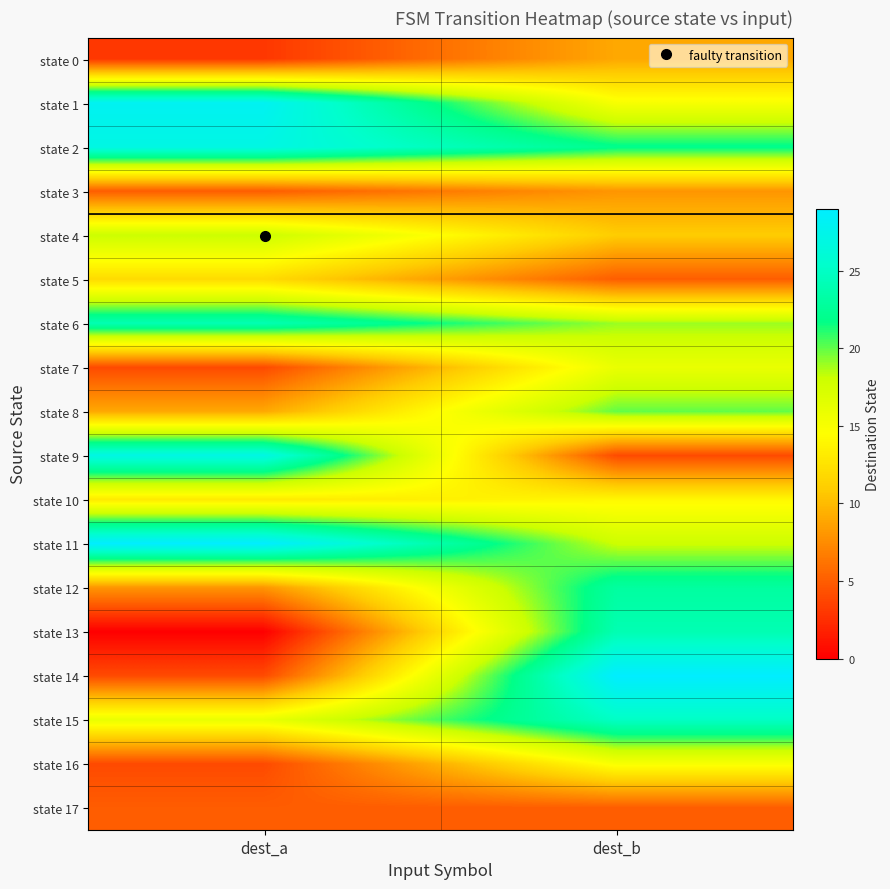

Reading right to left, transcribe all the data shown in this chart.

state 0: dest_b=9	dest_a=3
state 1: dest_b=15	dest_a=28
state 2: dest_b=22	dest_a=27
state 3: dest_b=8	dest_a=5
state 4: dest_b=11	dest_a=18
state 5: dest_b=5	dest_a=12
state 6: dest_b=19	dest_a=24
state 7: dest_b=16	dest_a=4
state 8: dest_b=20	dest_a=9
state 9: dest_b=4	dest_a=27
state 10: dest_b=14	dest_a=13
state 11: dest_b=18	dest_a=29
state 12: dest_b=23	dest_a=8
state 13: dest_b=24	dest_a=0
state 14: dest_b=29	dest_a=4
state 15: dest_b=25	dest_a=16
state 16: dest_b=15	dest_a=4
state 17: dest_b=5	dest_a=5